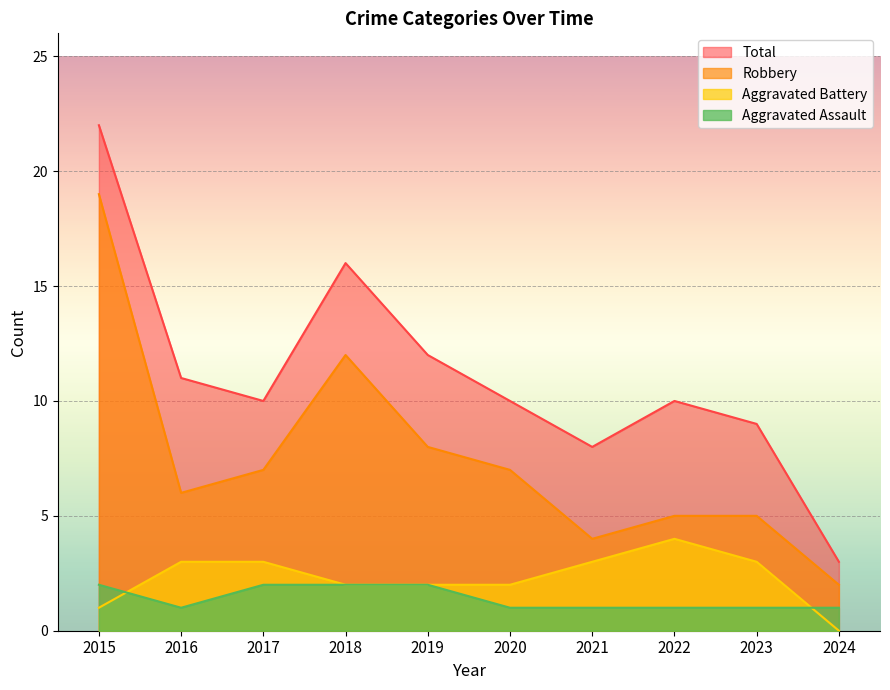

At which category is the sum across all series the highest?

2015